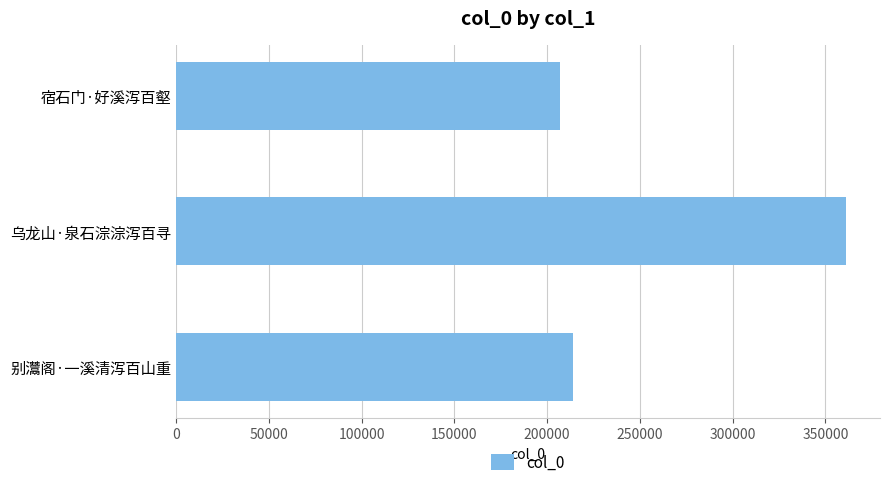

What is the sum of all values?

782307